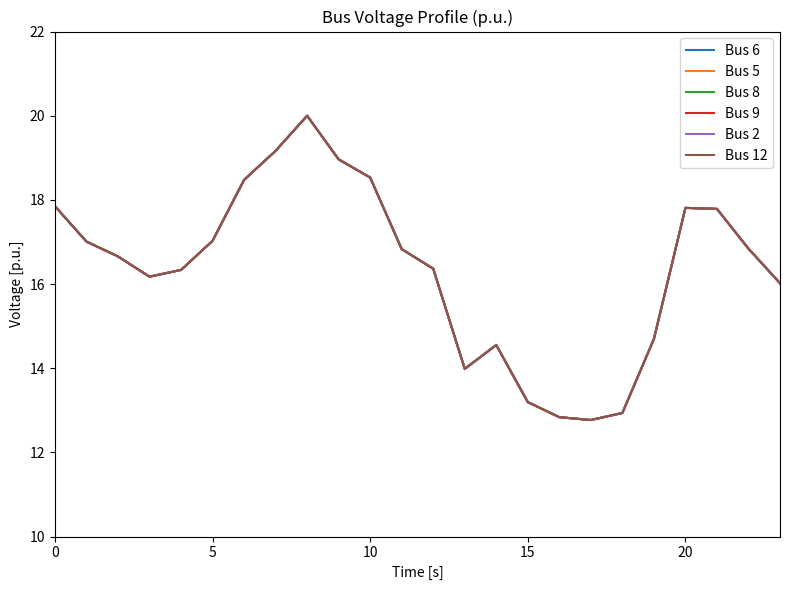

Is this an area chart (filled region under the line)?

No